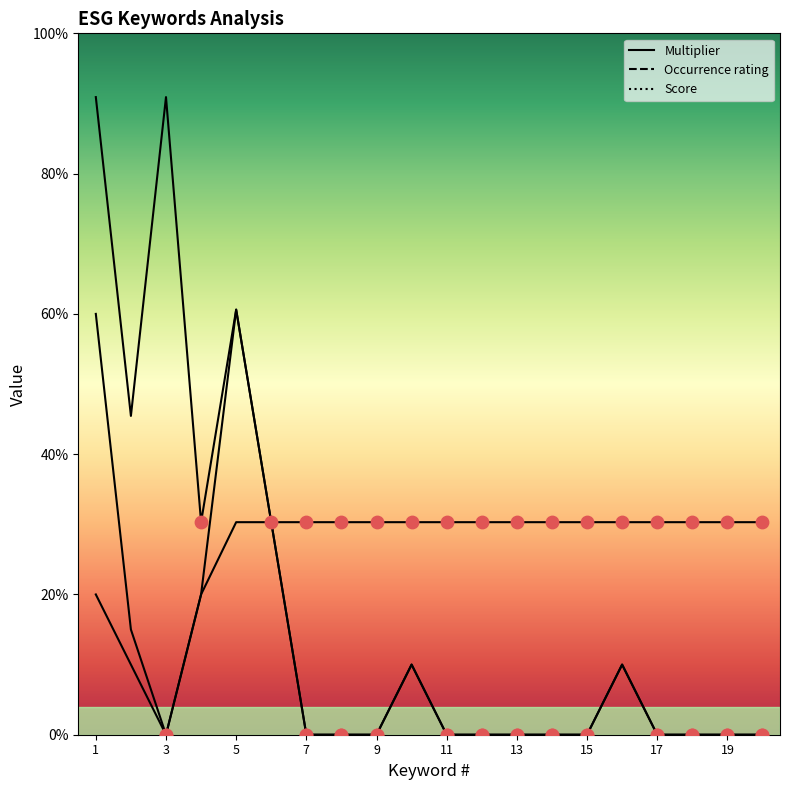

At how many categories does at least one series exceed 2?

2